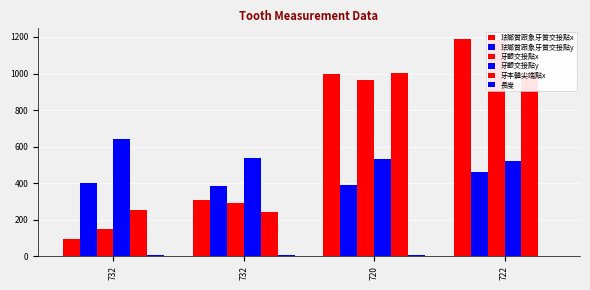

The 長度 series shows 2.1 at 722. True or false?

True